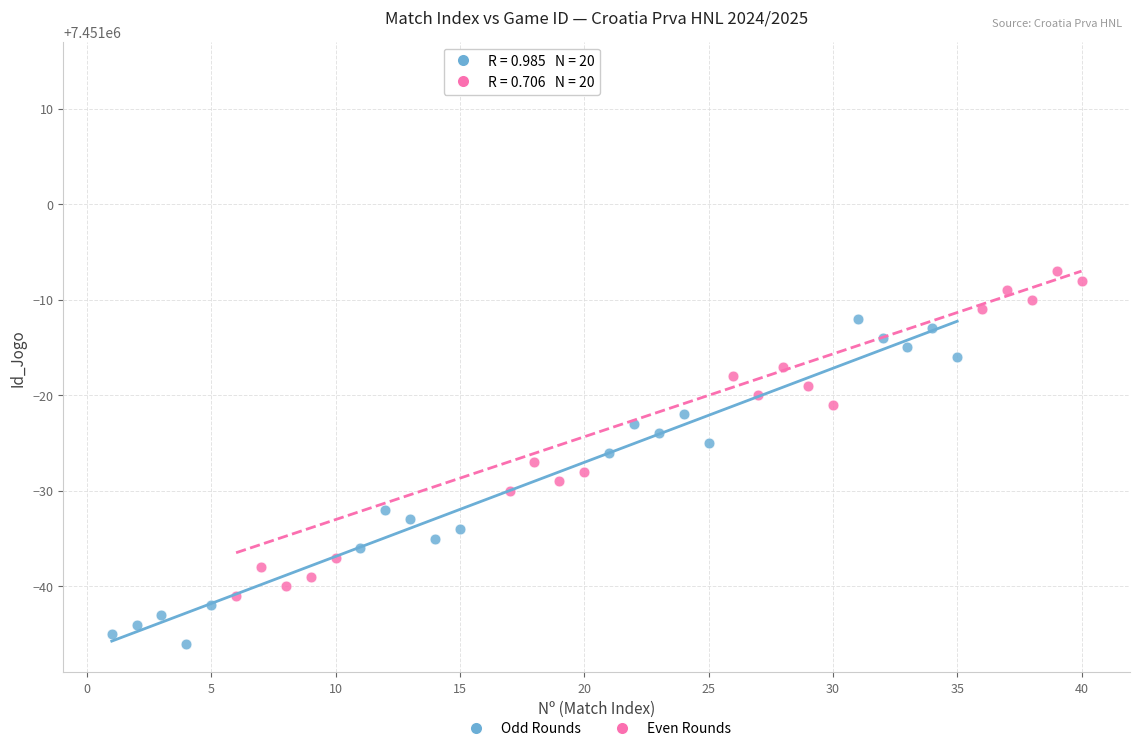

Which series reaches the maximum Y coordinate?

Even Rounds